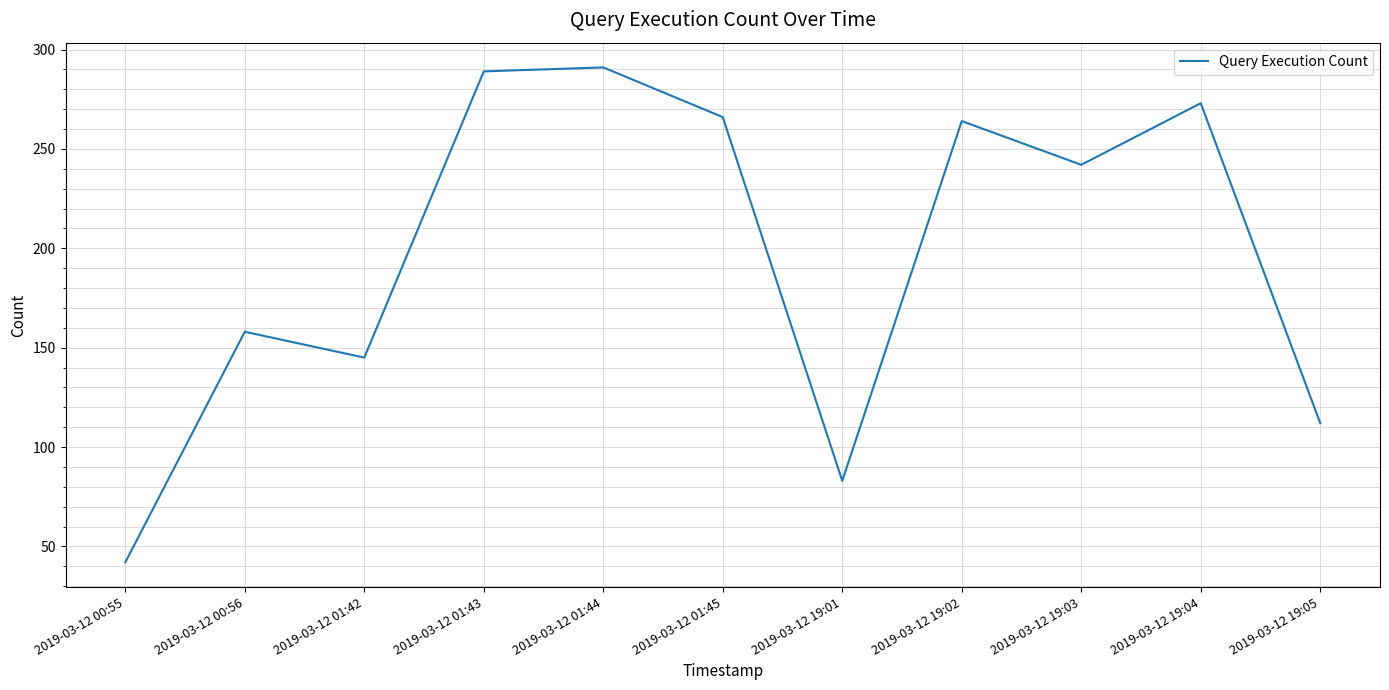

Between 2019-03-12 19:05 and 2019-03-12 19:04, which is larger?

2019-03-12 19:04